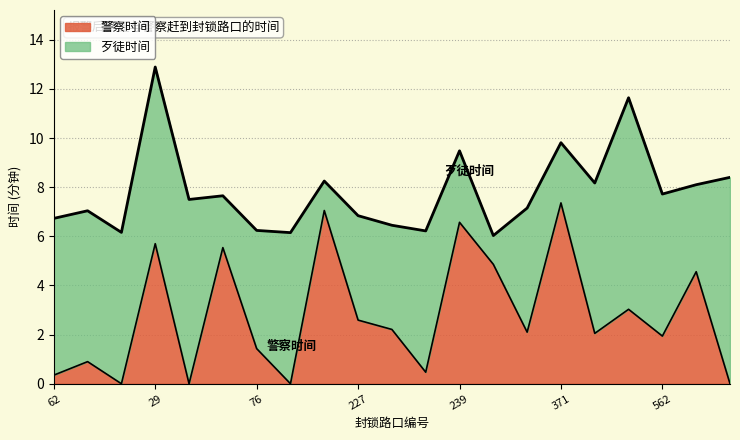

Which has a higher value, 240 or 17?

240